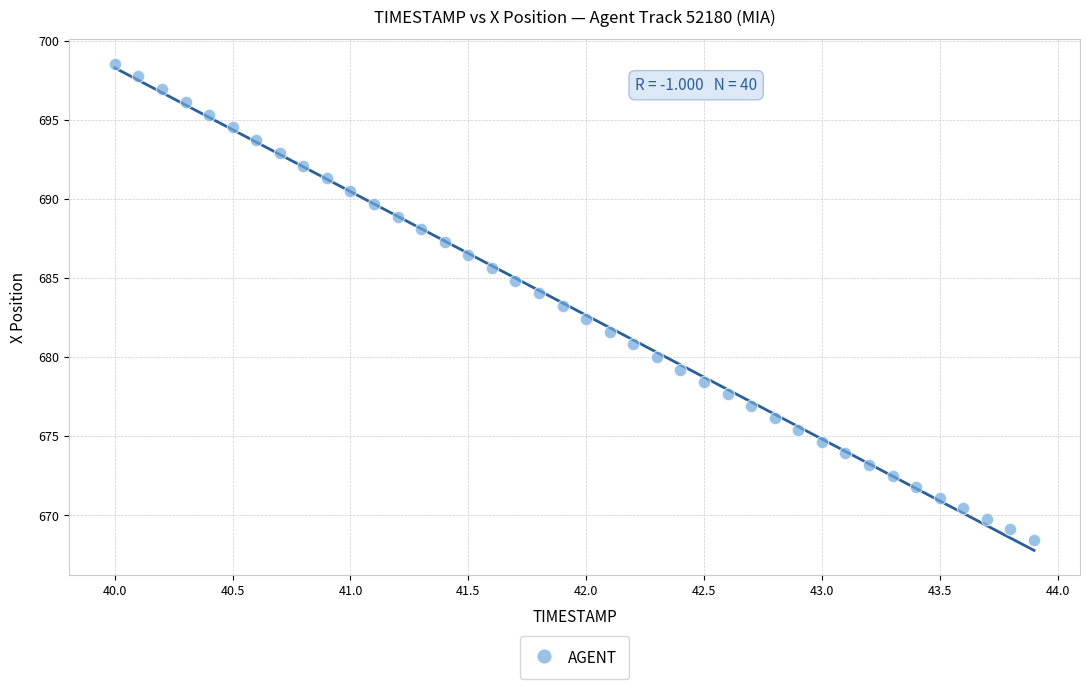

What is the range of X values (max minus min)?

3.9